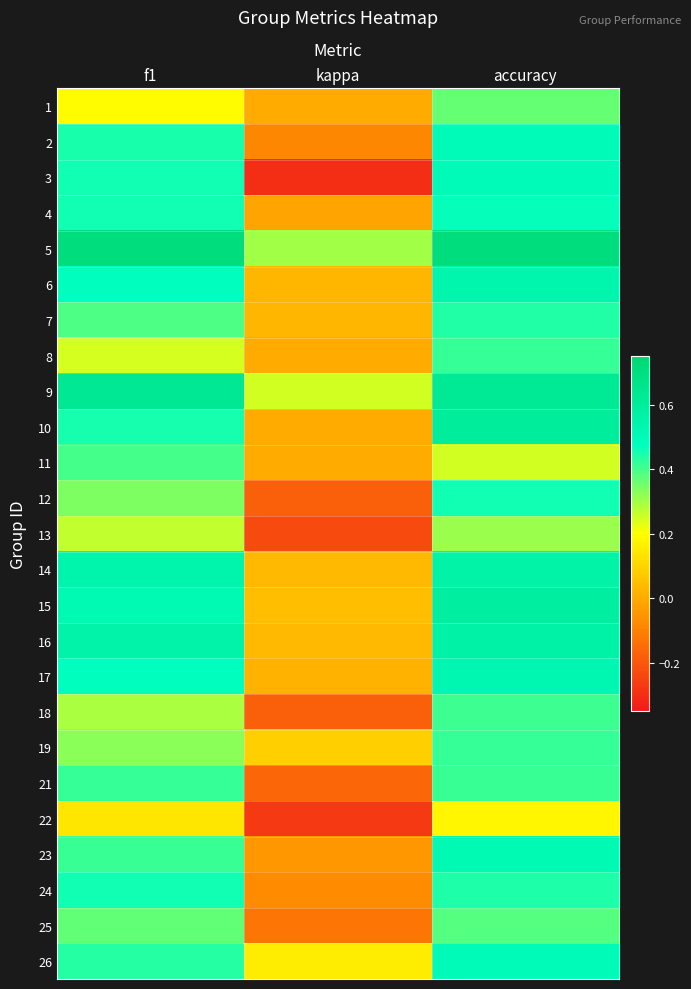

Reading left to right, transcribe all the data shown in this chart.

1: f1=0.2	kappa=0.0	accuracy=0.4
2: f1=0.4	kappa=-0.1	accuracy=0.5
3: f1=0.5	kappa=-0.3	accuracy=0.5
4: f1=0.5	kappa=-0.0	accuracy=0.5
5: f1=0.7	kappa=0.3	accuracy=0.7
6: f1=0.5	kappa=0.0	accuracy=0.5
7: f1=0.4	kappa=0.0	accuracy=0.4
8: f1=0.2	kappa=0.0	accuracy=0.4
9: f1=0.6	kappa=0.2	accuracy=0.6
10: f1=0.5	kappa=0.0	accuracy=0.6
11: f1=0.4	kappa=0.0	accuracy=0.2
12: f1=0.3	kappa=-0.2	accuracy=0.5
13: f1=0.3	kappa=-0.2	accuracy=0.3
14: f1=0.5	kappa=0.0	accuracy=0.6
15: f1=0.5	kappa=0.0	accuracy=0.6
16: f1=0.6	kappa=0.0	accuracy=0.6
17: f1=0.5	kappa=0.0	accuracy=0.5
18: f1=0.3	kappa=-0.2	accuracy=0.4
19: f1=0.3	kappa=0.1	accuracy=0.4
21: f1=0.4	kappa=-0.2	accuracy=0.4
22: f1=0.1	kappa=-0.3	accuracy=0.2
23: f1=0.4	kappa=-0.0	accuracy=0.5
24: f1=0.5	kappa=-0.1	accuracy=0.4
25: f1=0.4	kappa=-0.1	accuracy=0.4
26: f1=0.4	kappa=0.2	accuracy=0.5